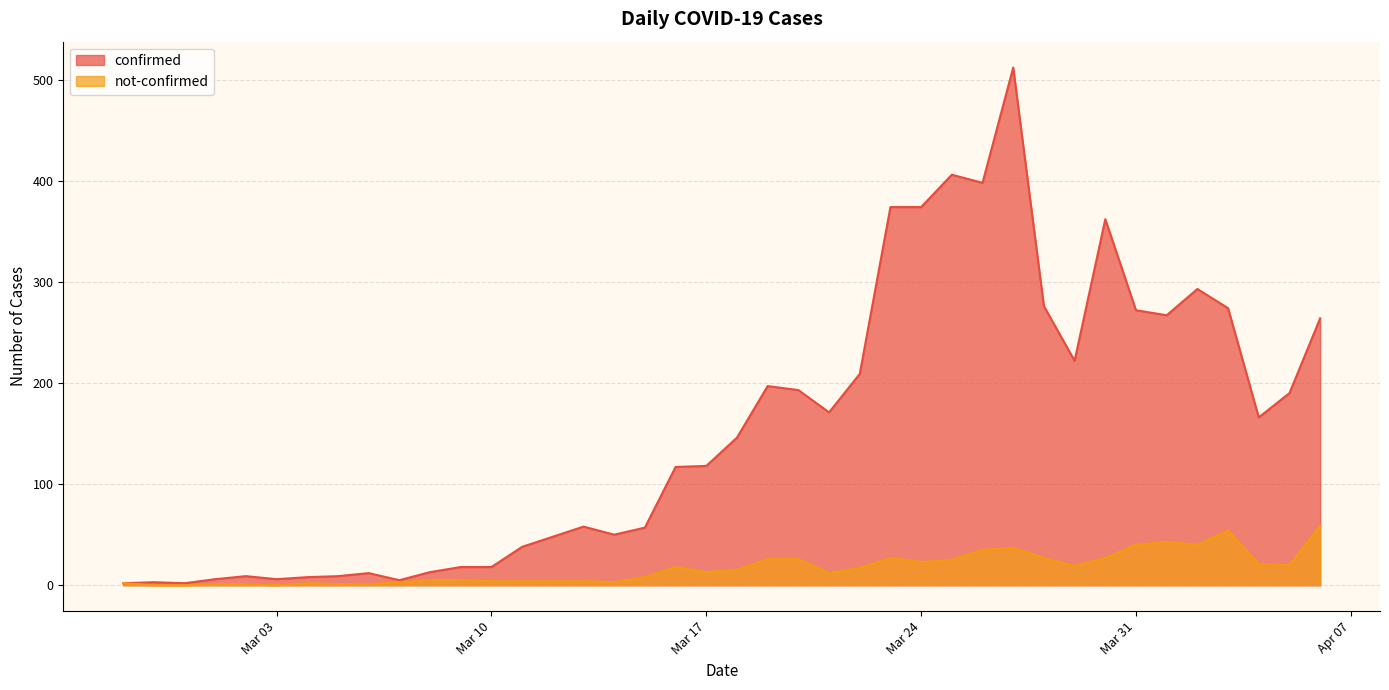

True or false: not-confirmed has more than 1 interior local peaks.

True